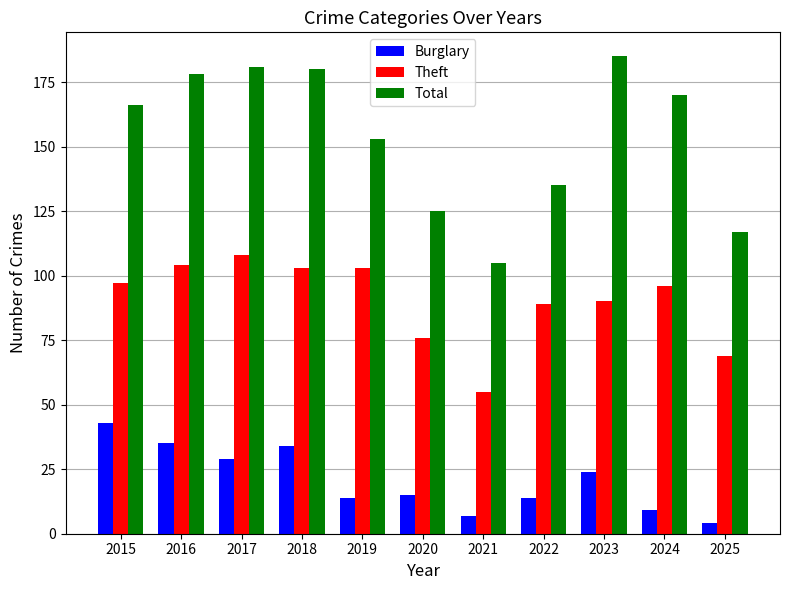

Which series has the widest spread of values?

Total